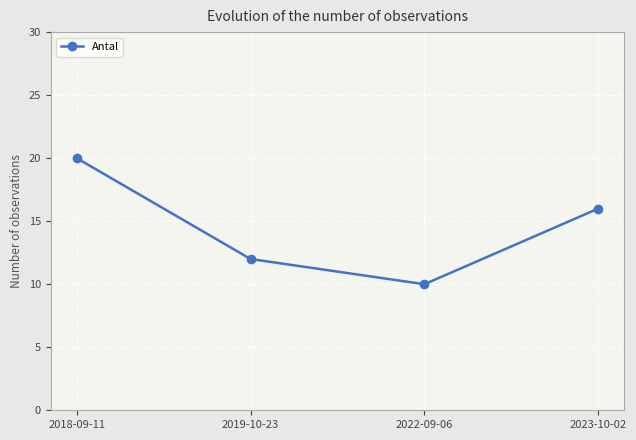

Rank the categories by value from lowest to highest.

2022-09-06, 2019-10-23, 2023-10-02, 2018-09-11